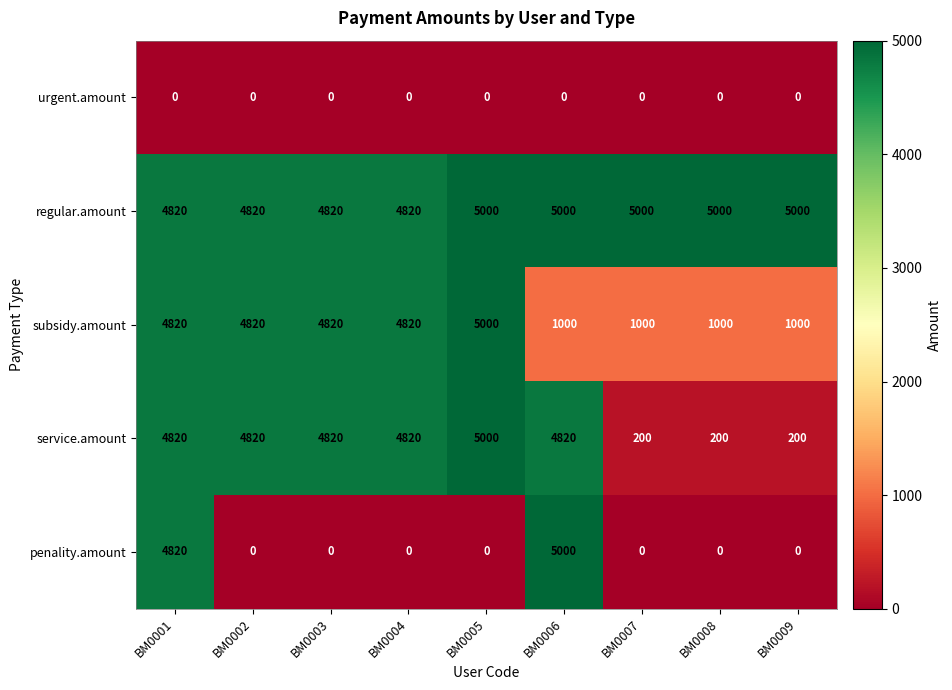

What is the sum of the penality.amount values at BM0006 and BM0001?

9820